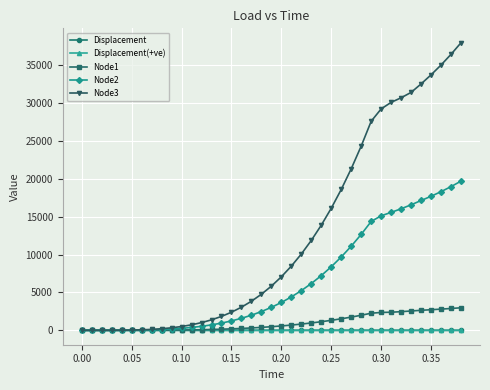

At how many categories does at least one series exceed 26282?

10